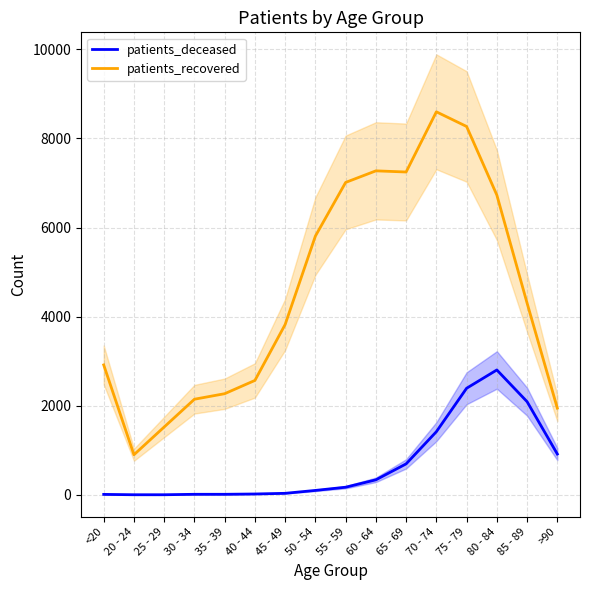

List the series in order of their overall mean, lowest first.

patients_deceased, patients_recovered